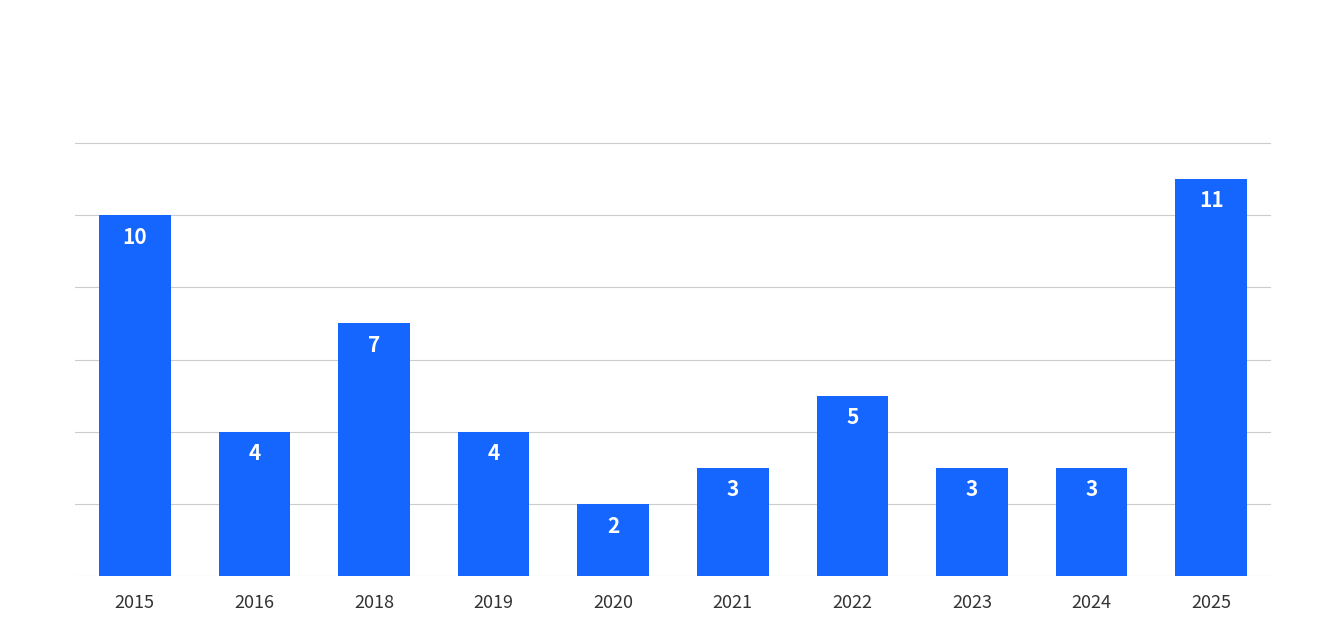

Are the bars horizontal?

No